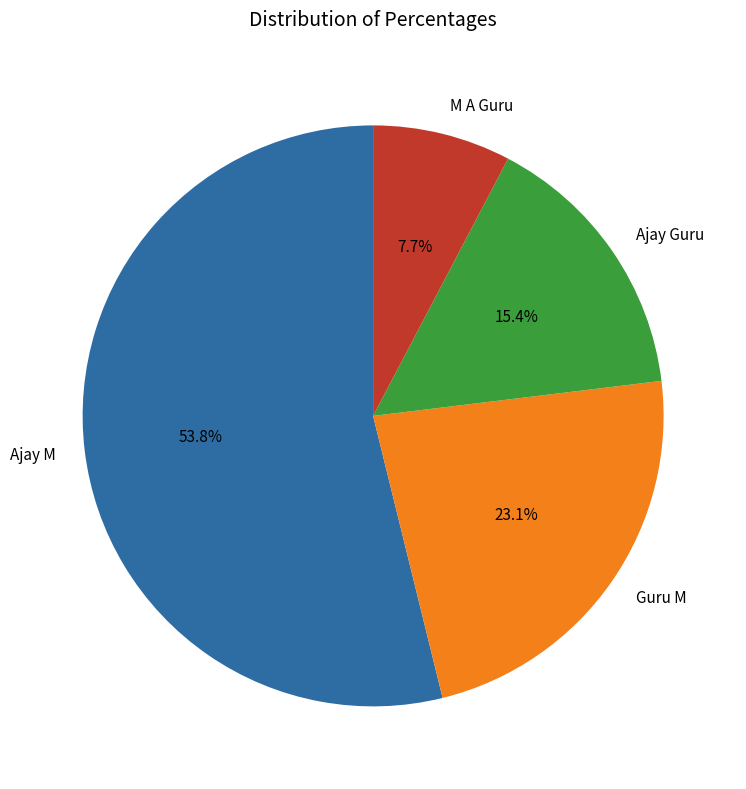

What is the ratio of the value at Guru M to the value at Ajay M?

0.4